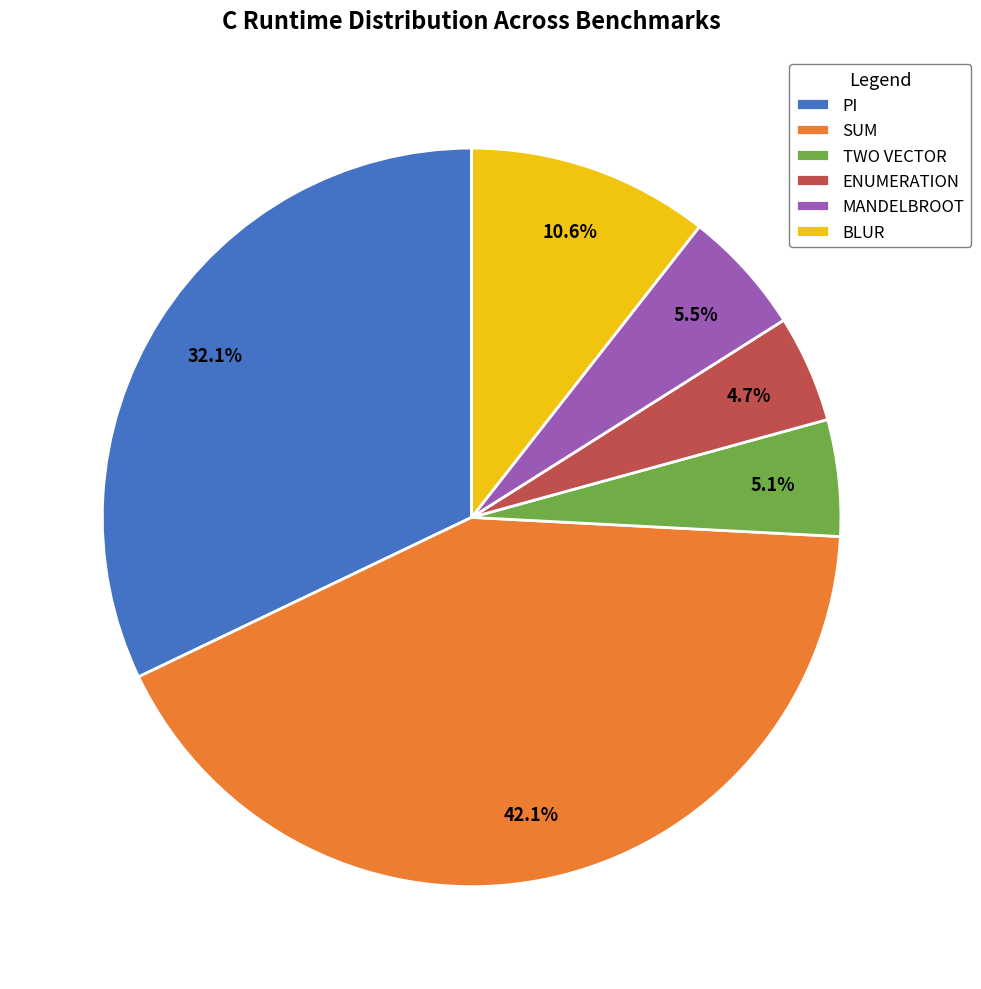

To the nearest percent, what percentage of the pie is ENUMERATION?

5%